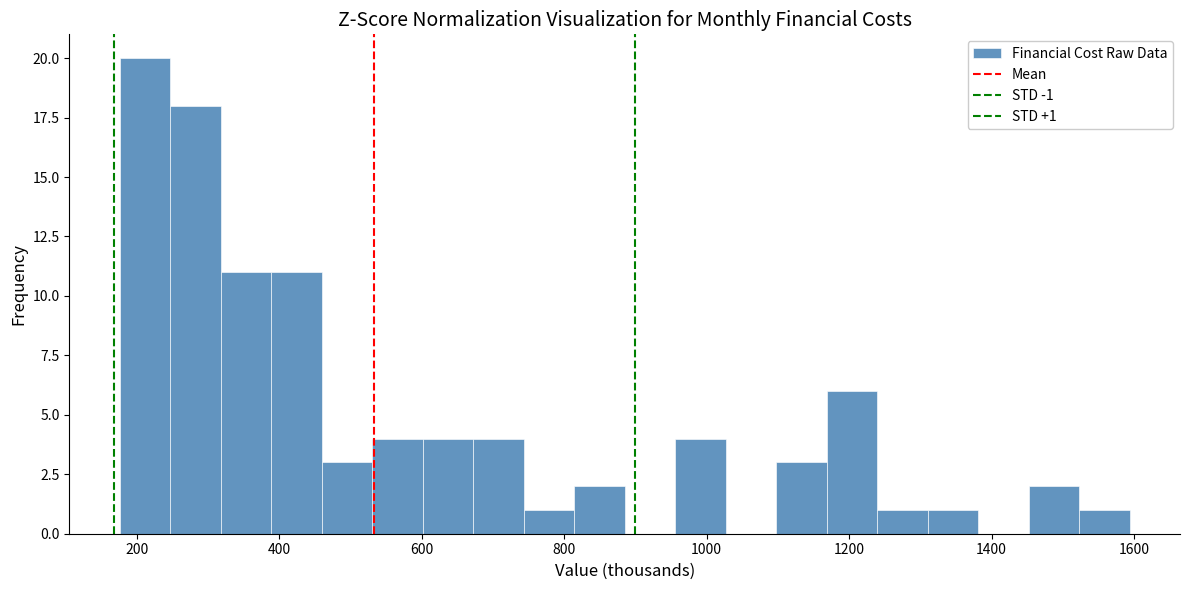

Around what value on the x-axis is the tallest bar? Give the approximate position of its centre, as read against the axis.

220